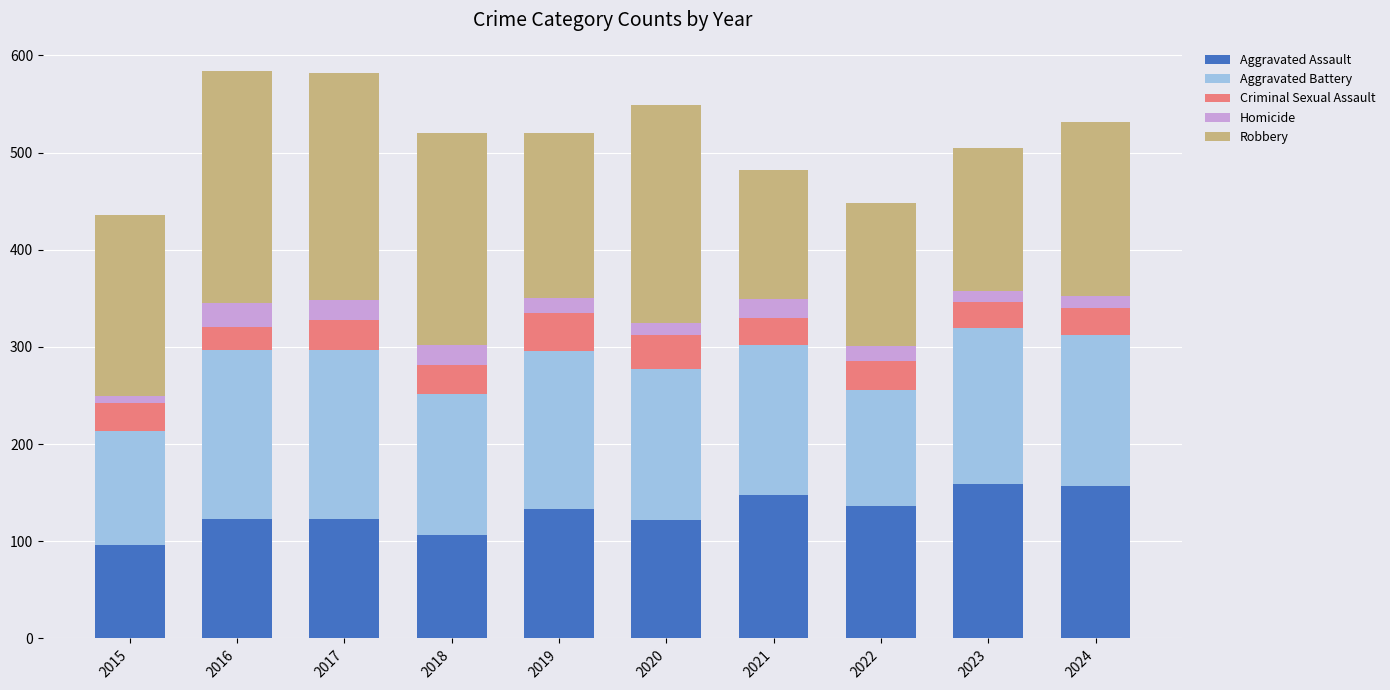

What is the lowest value of the Aggravated Assault series?

96